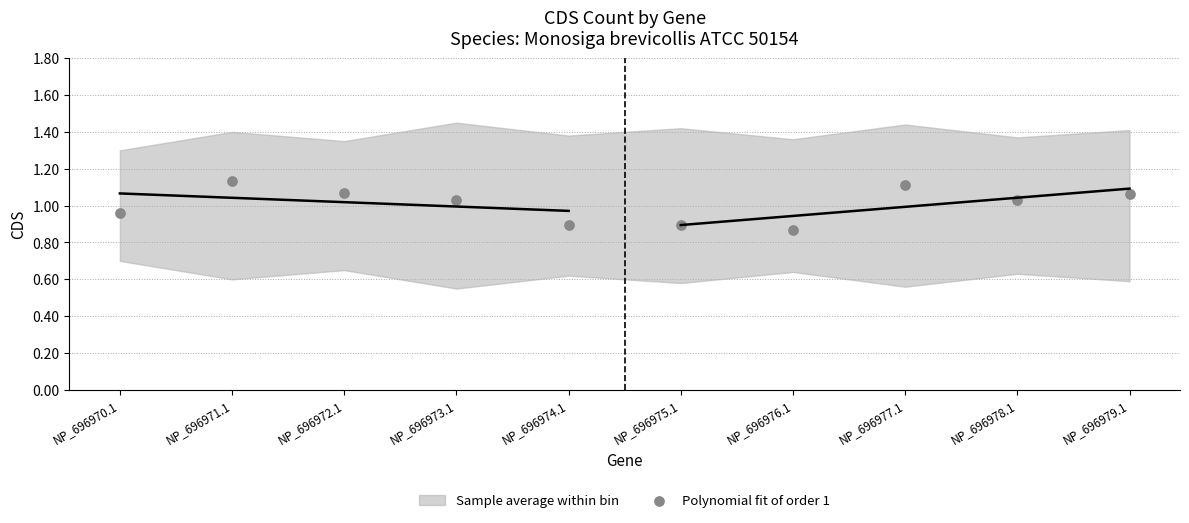

What is the range of Y values (max minus min)?

0.3